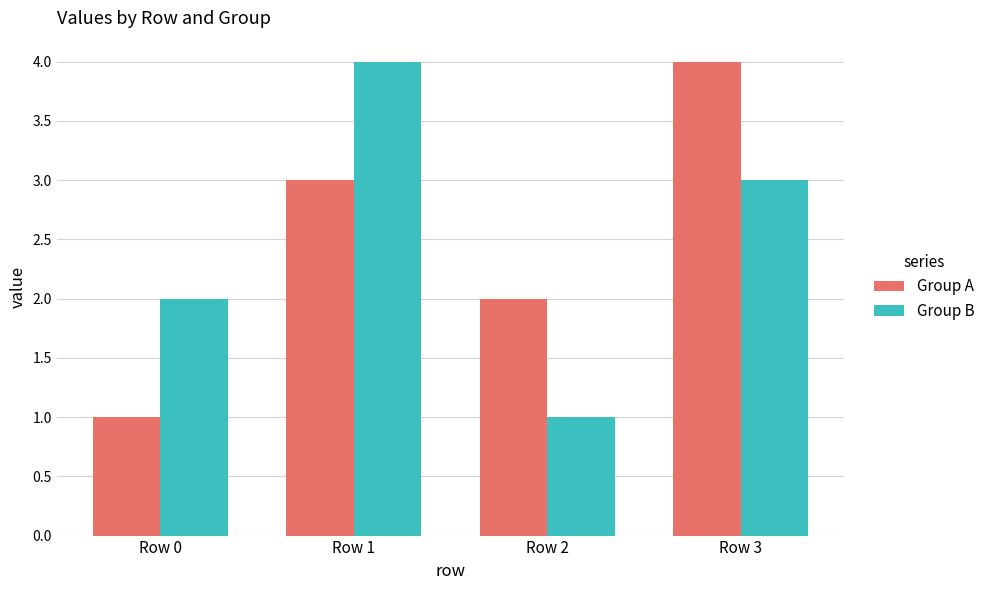

How many categories are shown in the chart?

4